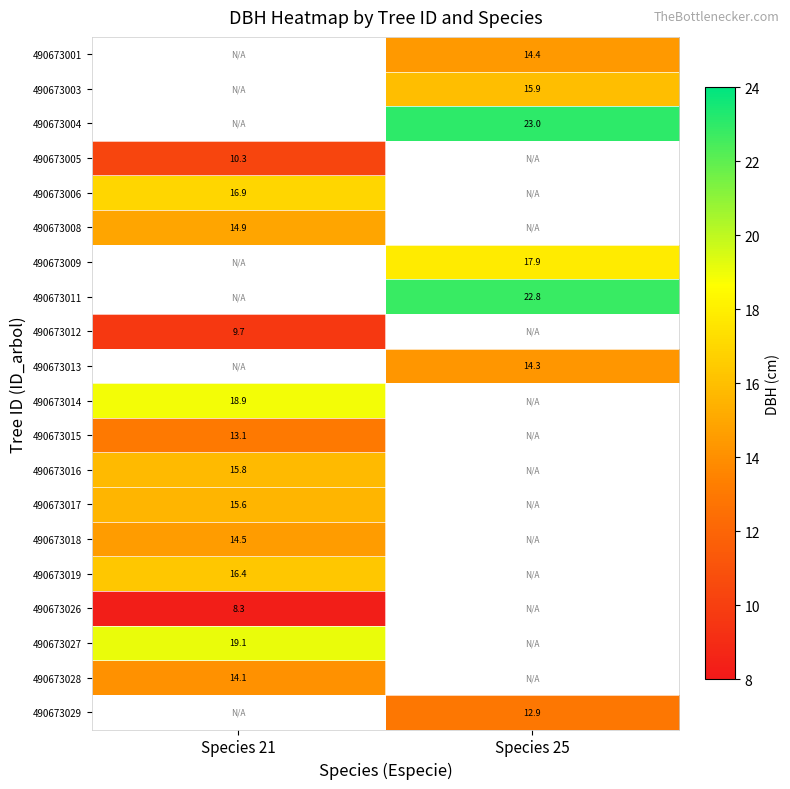

How many distinct data groups are displayed?

20